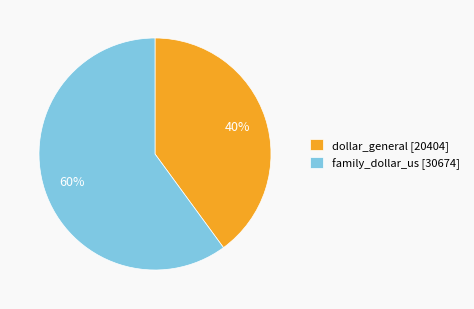

What percentage is the dollar_general slice, to the nearest percent?

40%